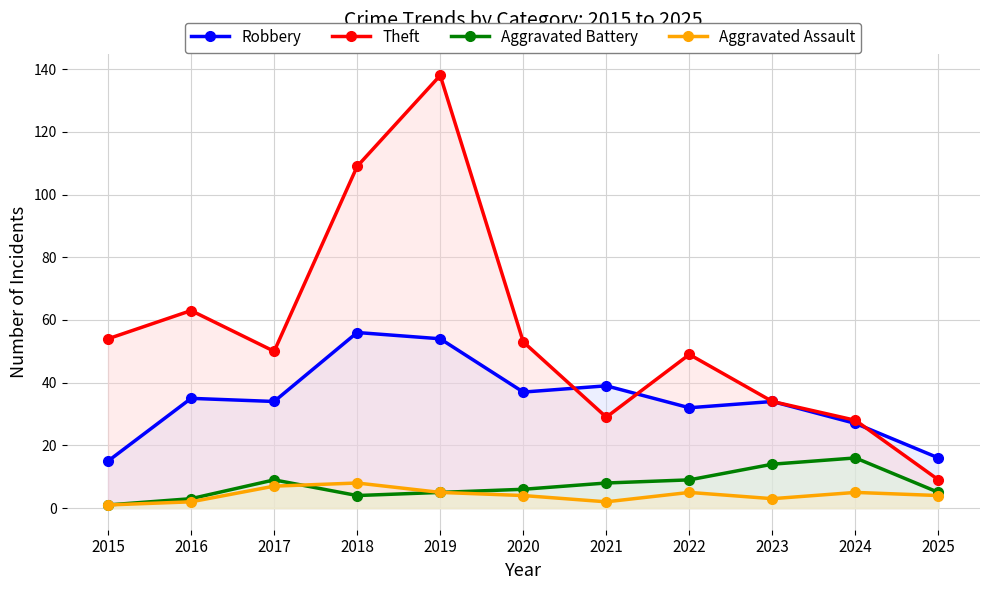

Reading left to right, transcribe all the data shown in this chart.

Robbery: 15	35	34	56	54	37	39	32	34	27	16
Theft: 54	63	50	109	138	53	29	49	34	28	9
Aggravated Battery: 1	3	9	4	5	6	8	9	14	16	5
Aggravated Assault: 1	2	7	8	5	4	2	5	3	5	4